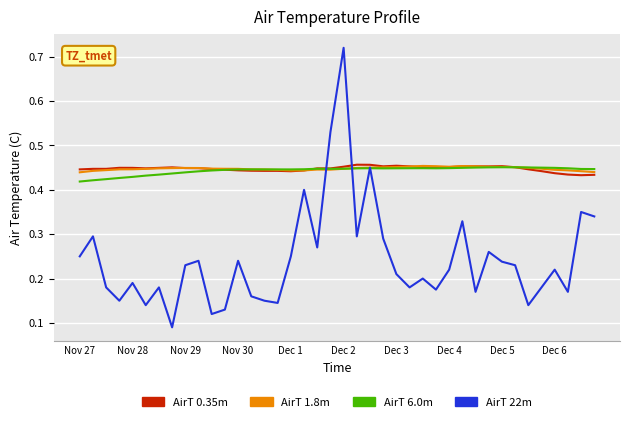

True or false: AirT 1.8m has more than 1 interior local peaks.

True